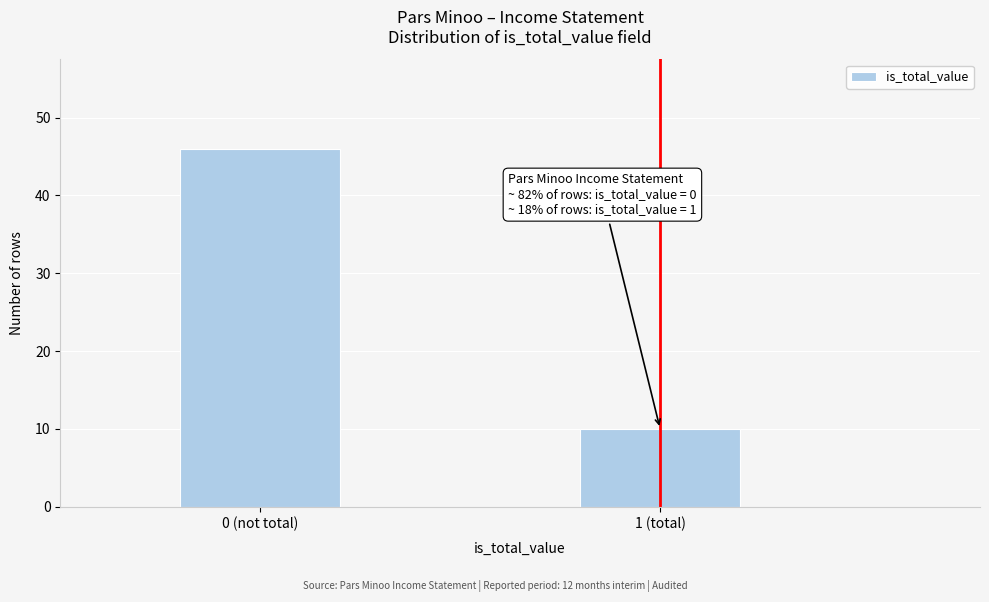

Reading left to right, what are all the values shown in this chart?

46	10